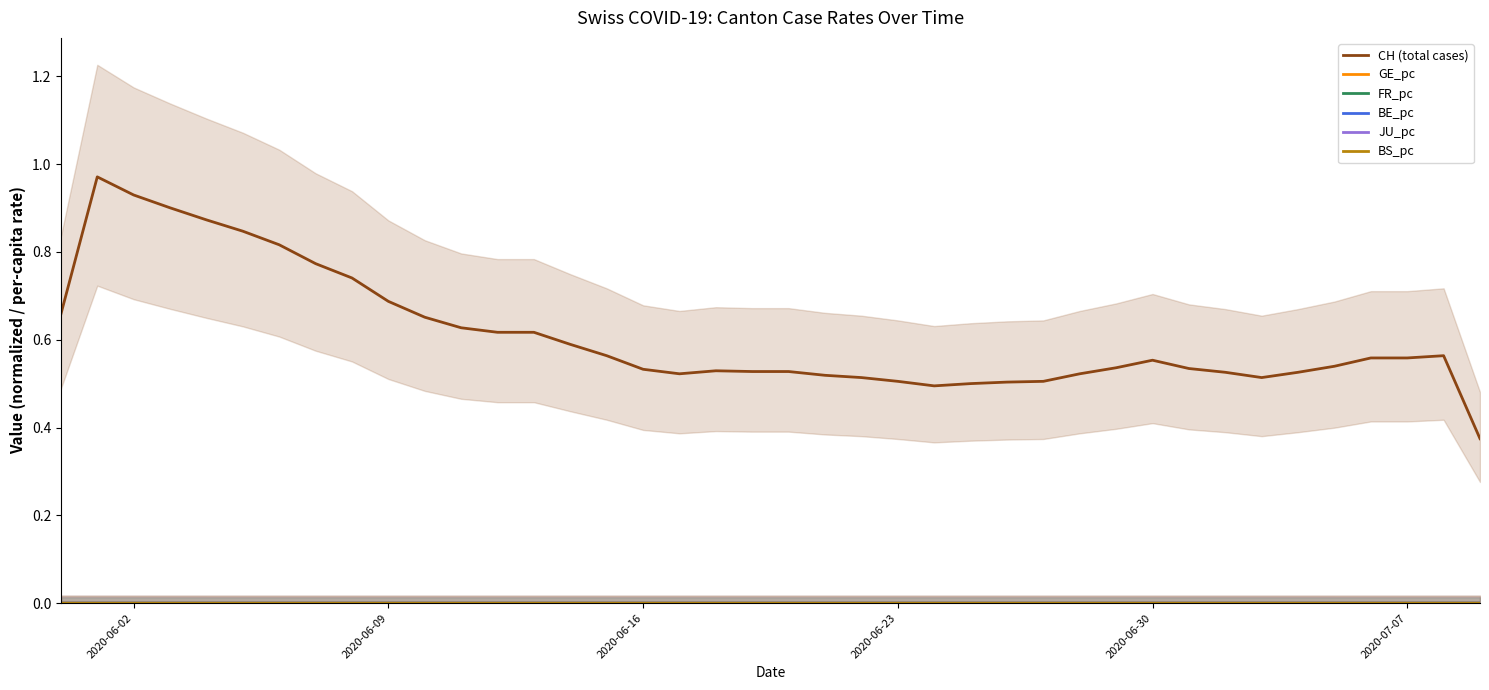

True or false: JU_pc has more than 0 interior local peaks.

True